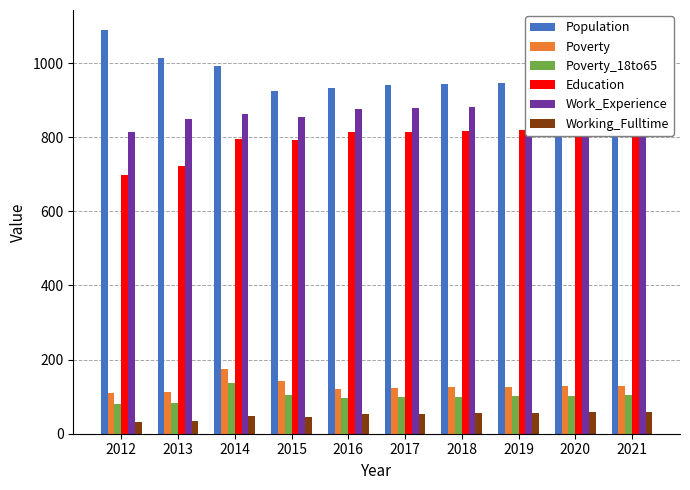

Which has a higher value, 2014 or 2018?

2014